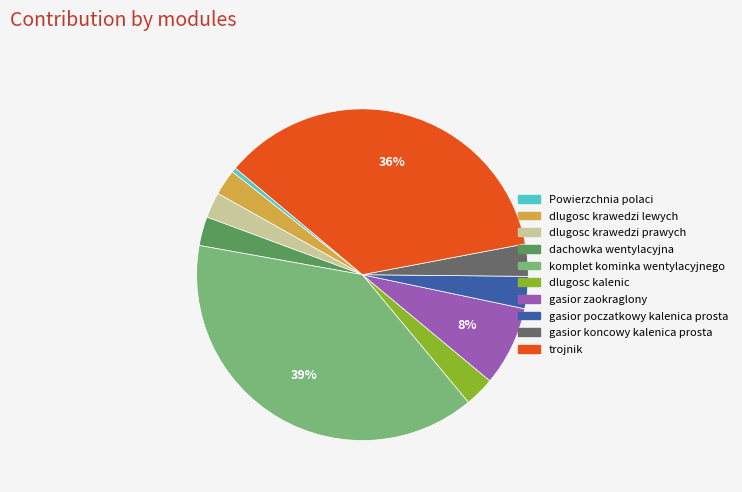

How many slices are in this pie chart?

10